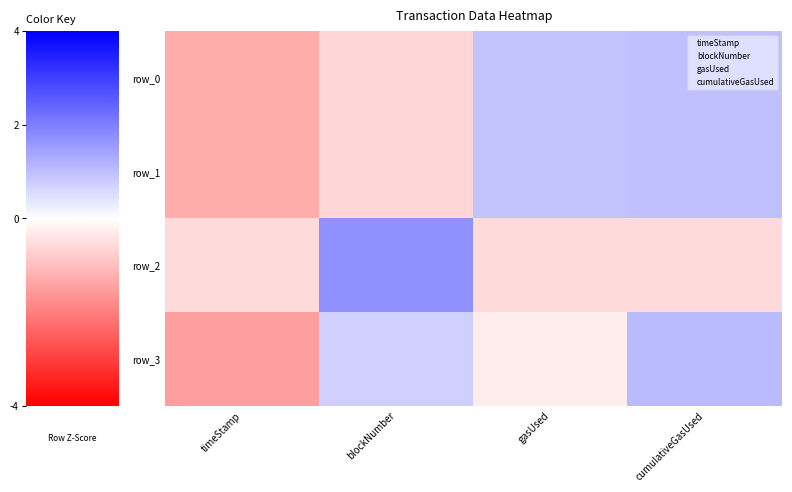

At how many categories does at least one series exceed 0?

3